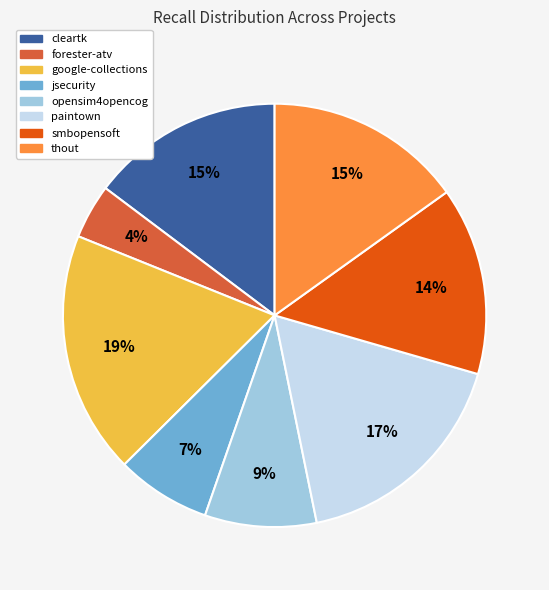

Is there a majority slice in this chart?

No